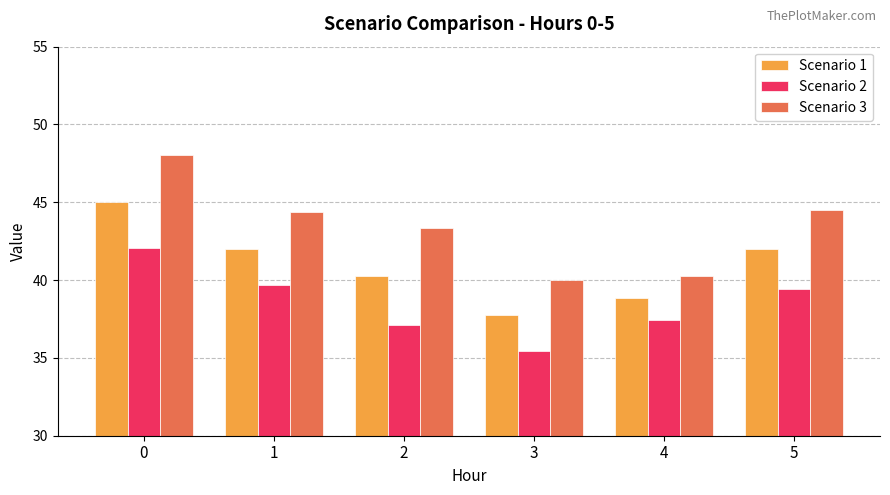

What is the difference between the second highest and second lowest values in the Scenario 1 series?

3.2